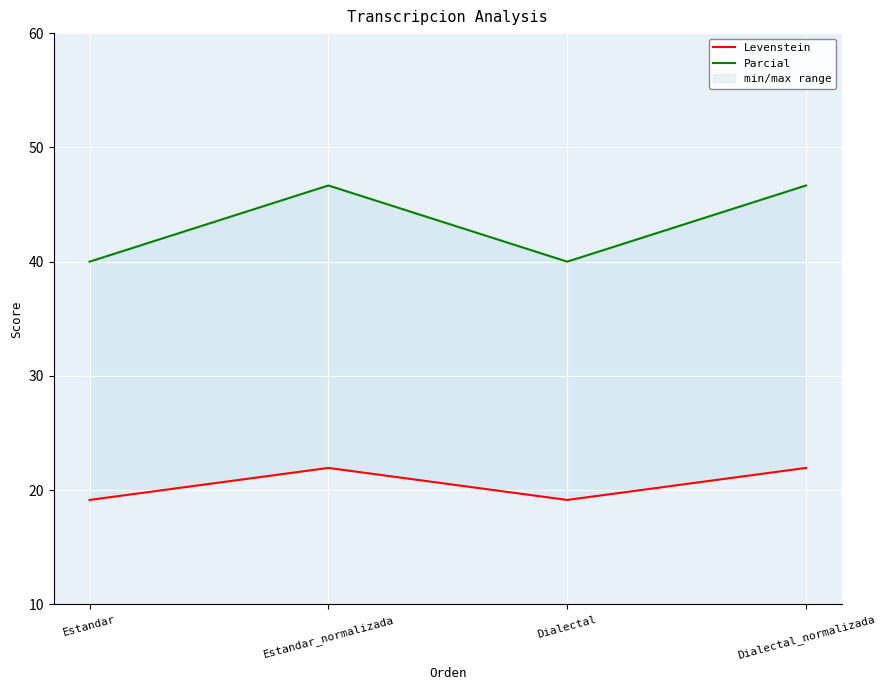

Which category has the highest value across all series?

Estandar_normalizada